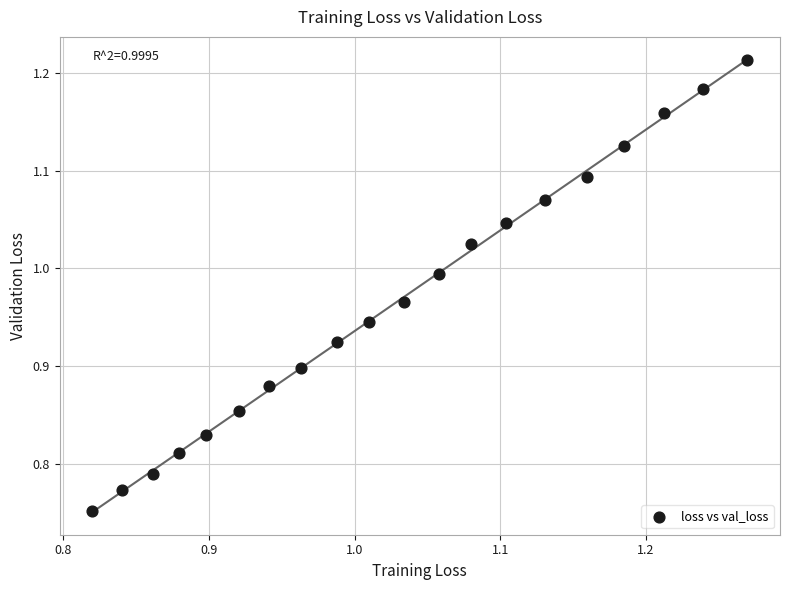

What is the range of X values (max minus min)?

0.4